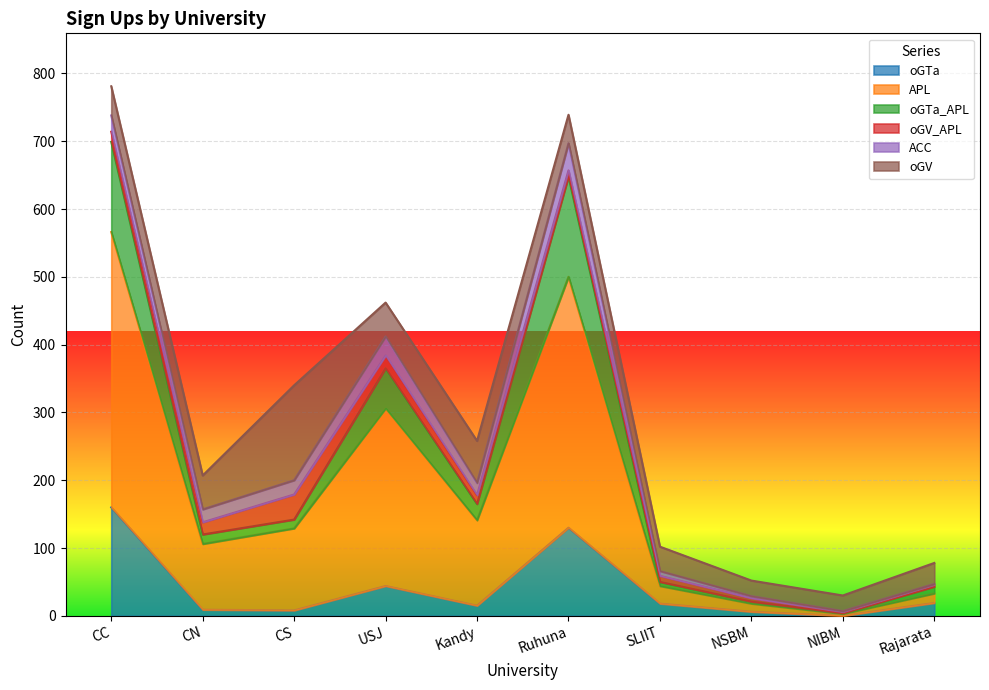

Is it true that oGTa equals 19 at Rajarata?

True